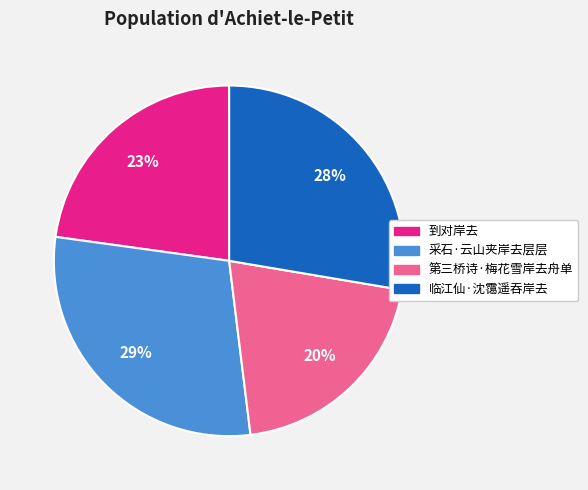

What is the largest slice in the pie chart?

采石·云山夹岸去层层